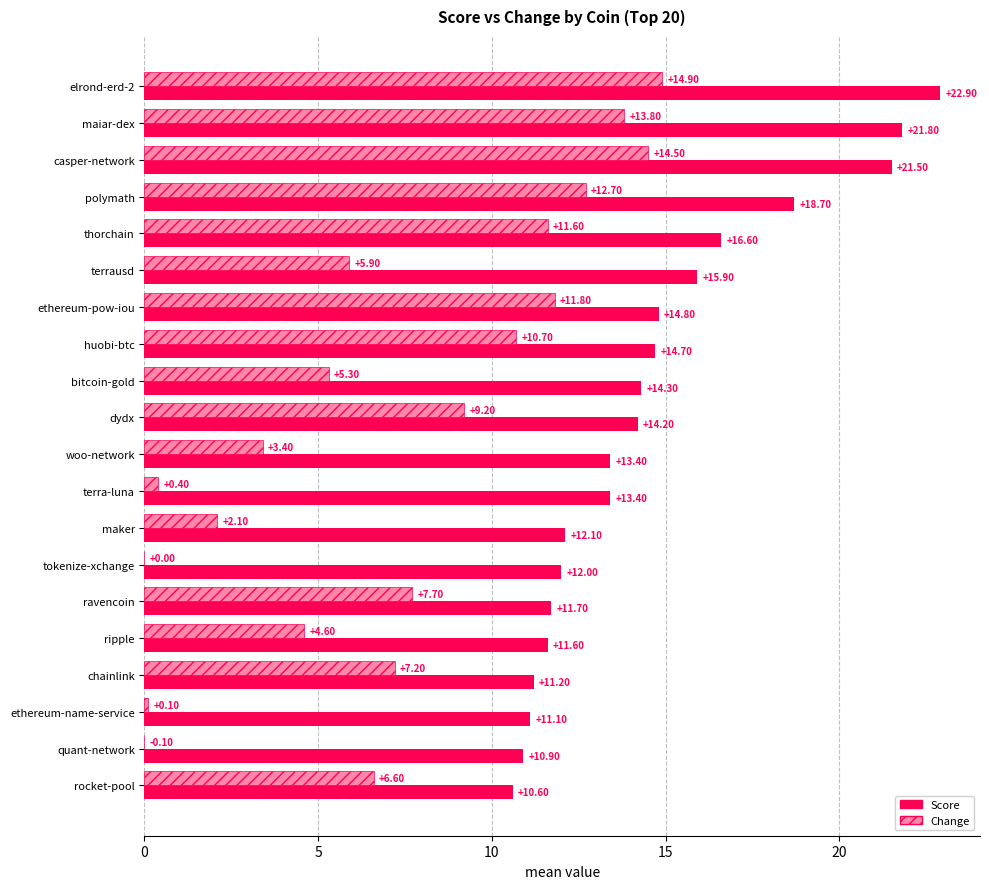

At which category is the sum across all series the highest?

elrond-erd-2